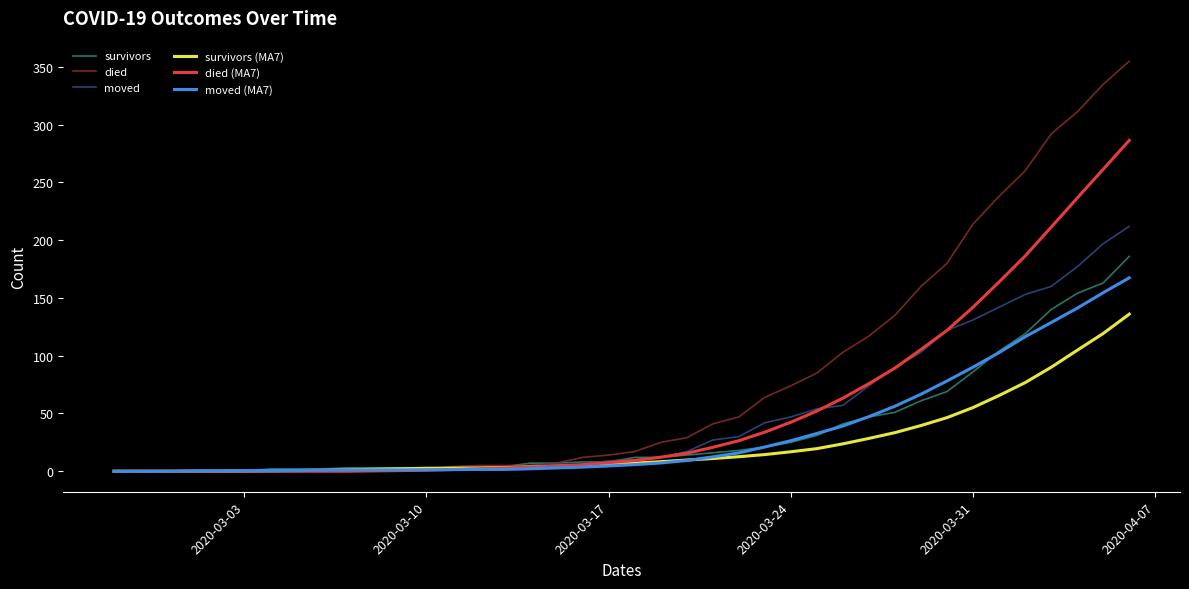

Count the number of categories in the chart.

40